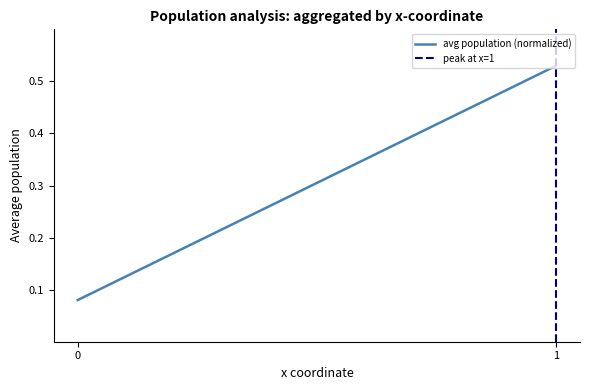

True or false: avg population (normalized) has a value of 0.1 at 0.

True